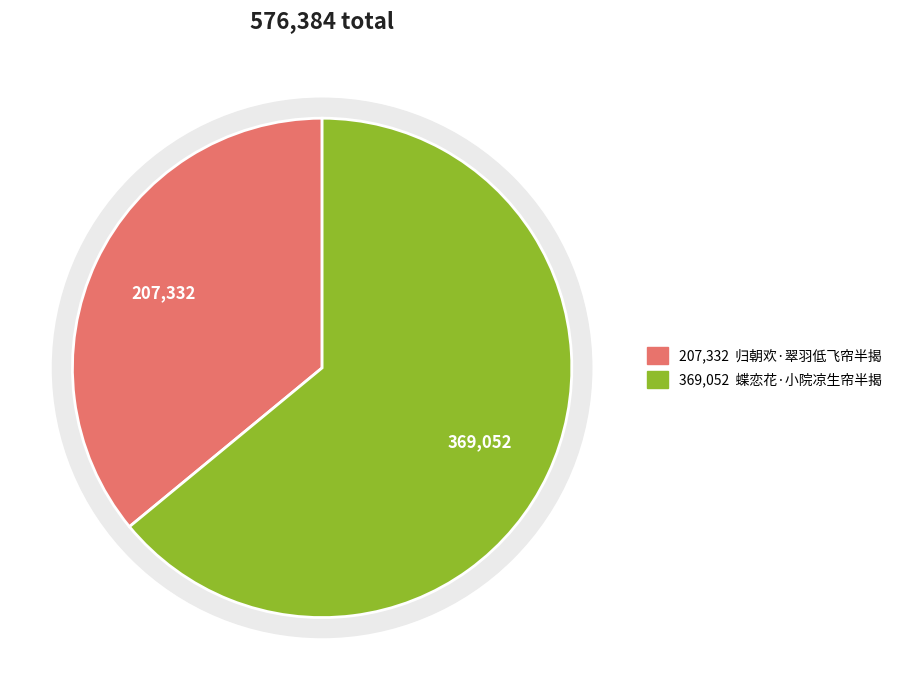

To the nearest percent, what portion does 蝶恋花·小院凉生帘半揭 represent?

64%